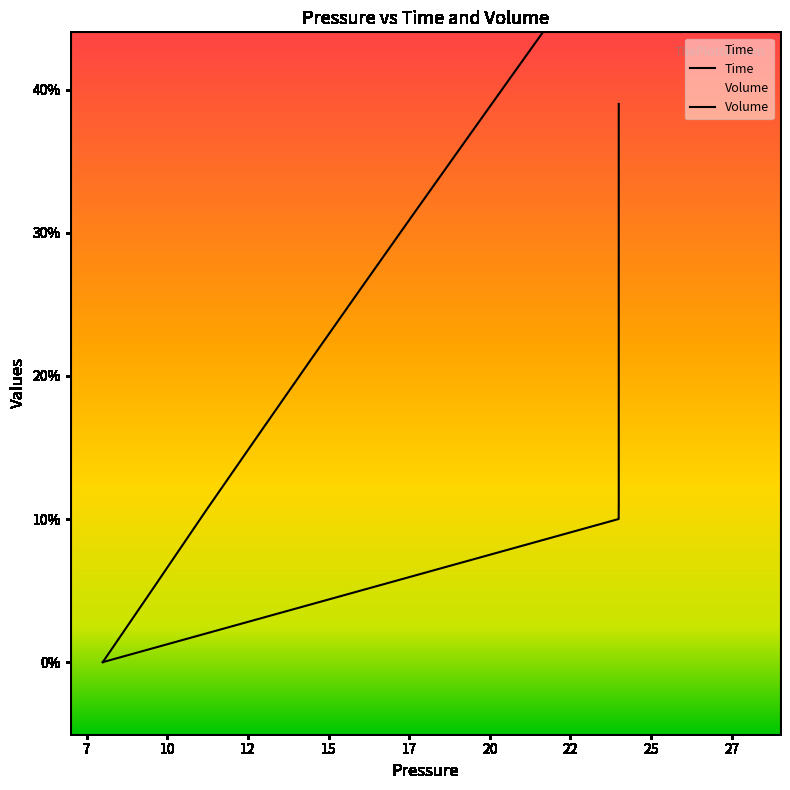

What is the difference between the second highest and minimum values in the Volume series?

0.7